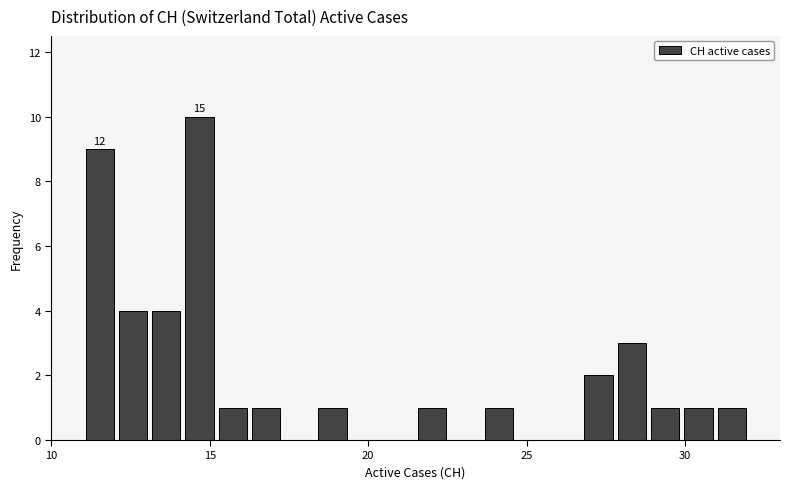

Read against the x-axis, roughly where is the centre of the tallest bar?

14.5